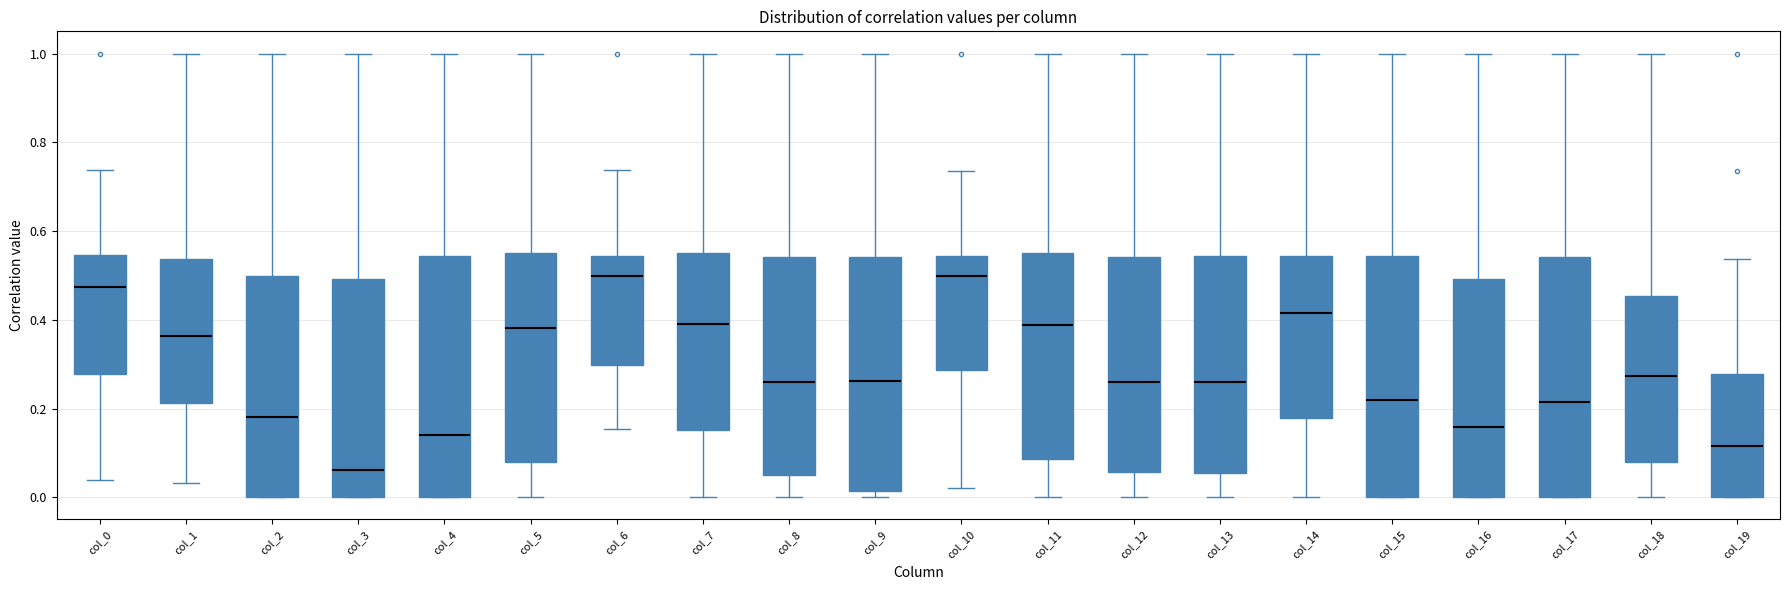

Reading left to right, transcribe this box plot: for each box, give where its median line is, the range the box spans, and where its two whiskers end, as read against the y-axis. The values are not printed on the chart, so give them approximately, as read against the axis.

col_0: median 0.48, box 0.28 to 0.54, whiskers 0.04 to 0.74
col_1: median 0.36, box 0.22 to 0.54, whiskers 0.04 to 1.00
col_2: median 0.18, box 0.00 to 0.50, whiskers 0.00 to 1.00
col_3: median 0.06, box 0.00 to 0.50, whiskers 0.00 to 1.00
col_4: median 0.14, box 0.00 to 0.54, whiskers 0.00 to 1.00
col_5: median 0.38, box 0.08 to 0.56, whiskers 0.00 to 1.00
col_6: median 0.50, box 0.30 to 0.54, whiskers 0.16 to 0.74
col_7: median 0.40, box 0.16 to 0.54, whiskers 0.00 to 1.00
col_8: median 0.26, box 0.06 to 0.54, whiskers 0.00 to 1.00
col_9: median 0.26, box 0.02 to 0.54, whiskers 0.00 to 1.00
col_10: median 0.50, box 0.28 to 0.54, whiskers 0.02 to 0.74
col_11: median 0.38, box 0.08 to 0.56, whiskers 0.00 to 1.00
col_12: median 0.26, box 0.06 to 0.54, whiskers 0.00 to 1.00
col_13: median 0.26, box 0.06 to 0.54, whiskers 0.00 to 1.00
col_14: median 0.42, box 0.18 to 0.54, whiskers 0.00 to 1.00
col_15: median 0.22, box 0.00 to 0.54, whiskers 0.00 to 1.00
col_16: median 0.16, box 0.00 to 0.50, whiskers 0.00 to 1.00
col_17: median 0.22, box 0.00 to 0.54, whiskers 0.00 to 1.00
col_18: median 0.28, box 0.08 to 0.46, whiskers 0.00 to 1.00
col_19: median 0.12, box 0.00 to 0.28, whiskers 0.00 to 0.54